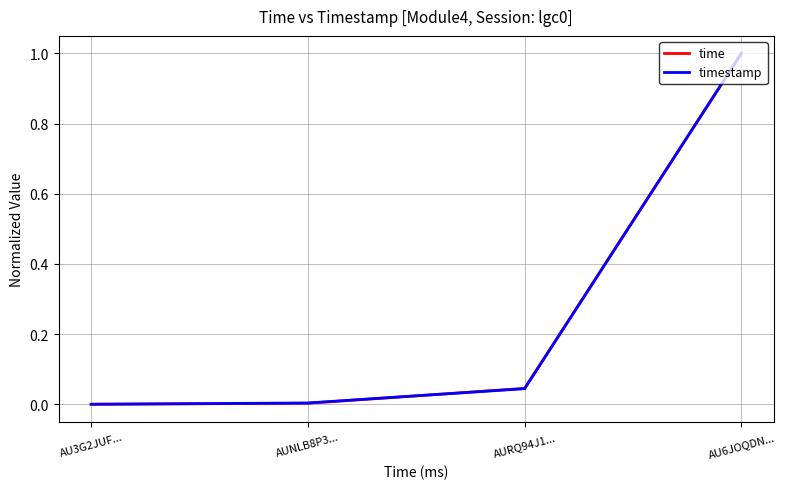

Which category has the highest value in the time series?

AU6JOQDN...